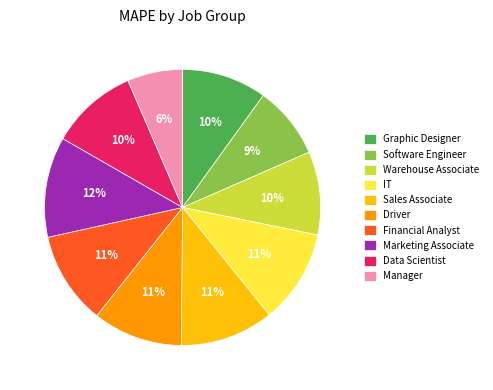

Which category has the smallest portion of the pie?

Manager